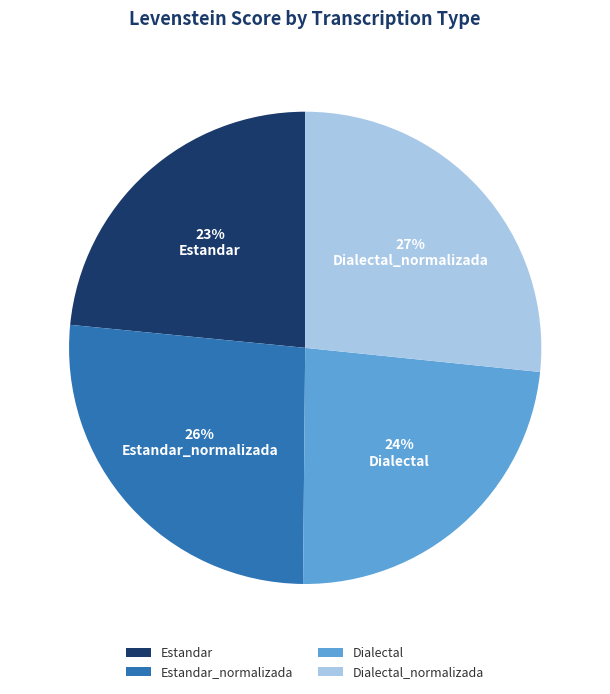

The Dialectal slice represents 24% of the pie. True or false?

True